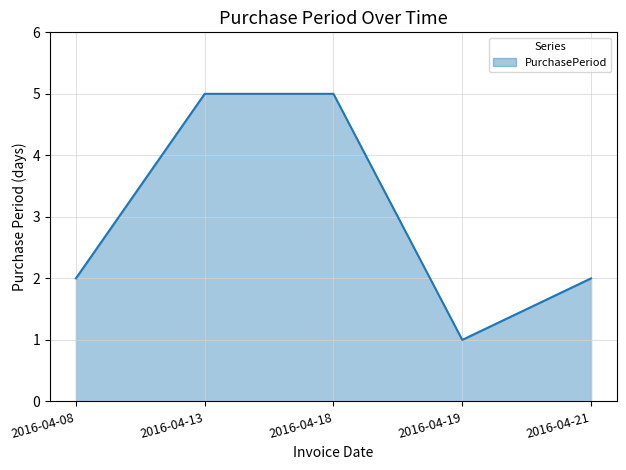

Reading left to right, list all the values displayed in this chart.

2	5	5	1	2